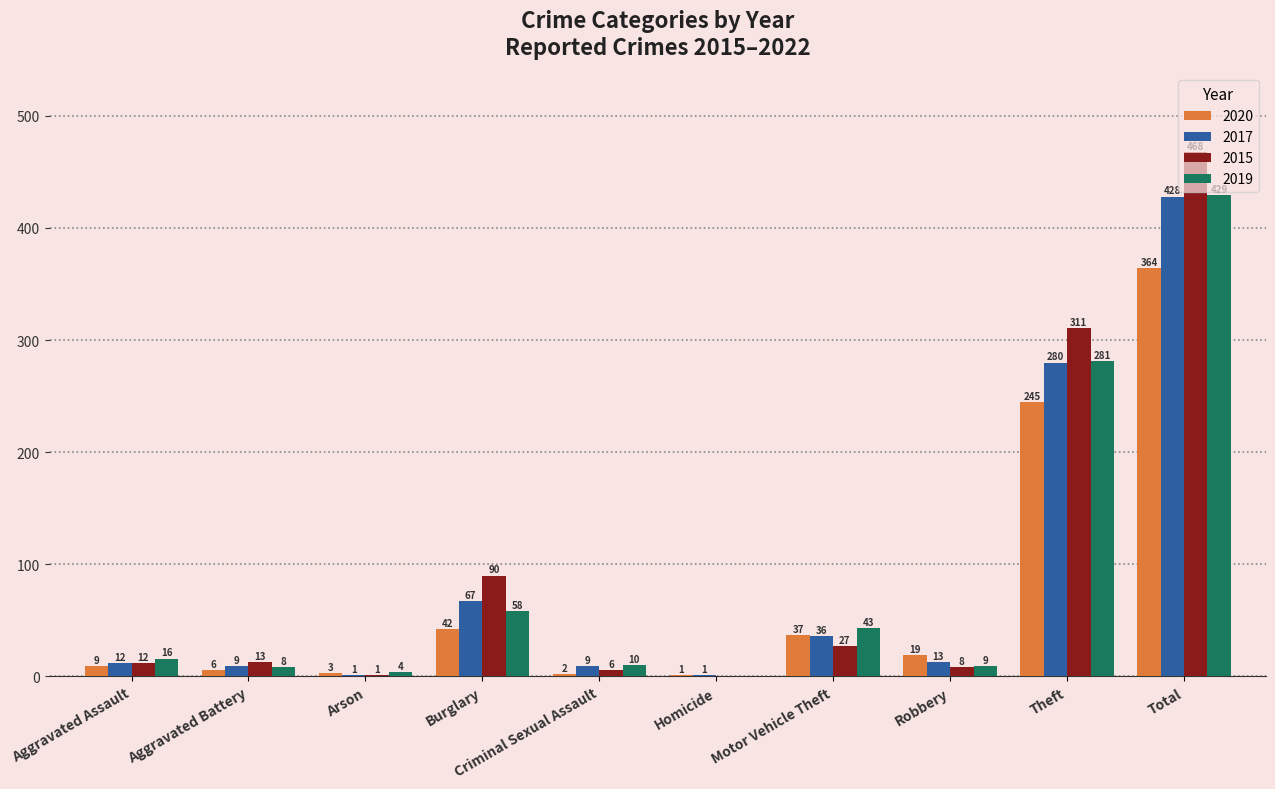

How many groups of bars are there?

10